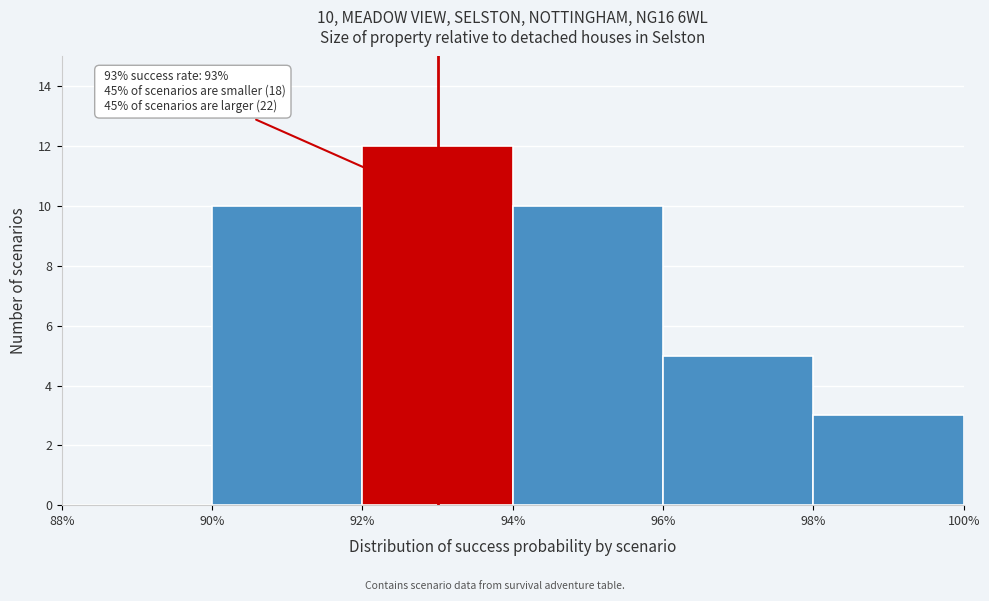

Over which range of the x-axis is the bar tallest?

92% to 94%